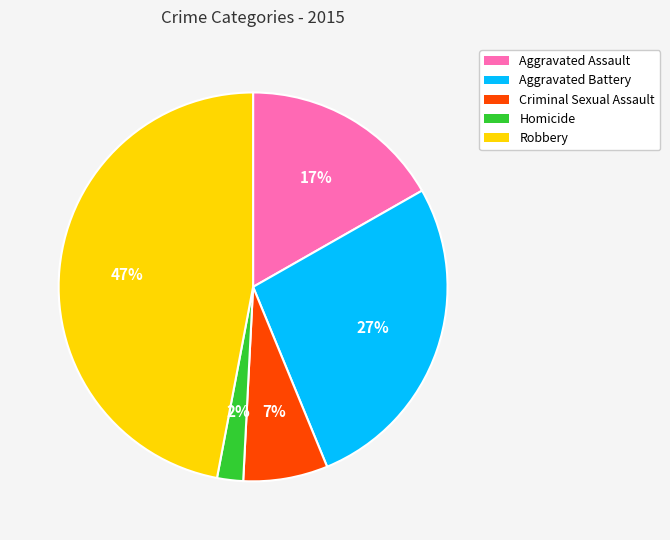

Rank the categories by value from highest to lowest.

Robbery, Aggravated Battery, Aggravated Assault, Criminal Sexual Assault, Homicide